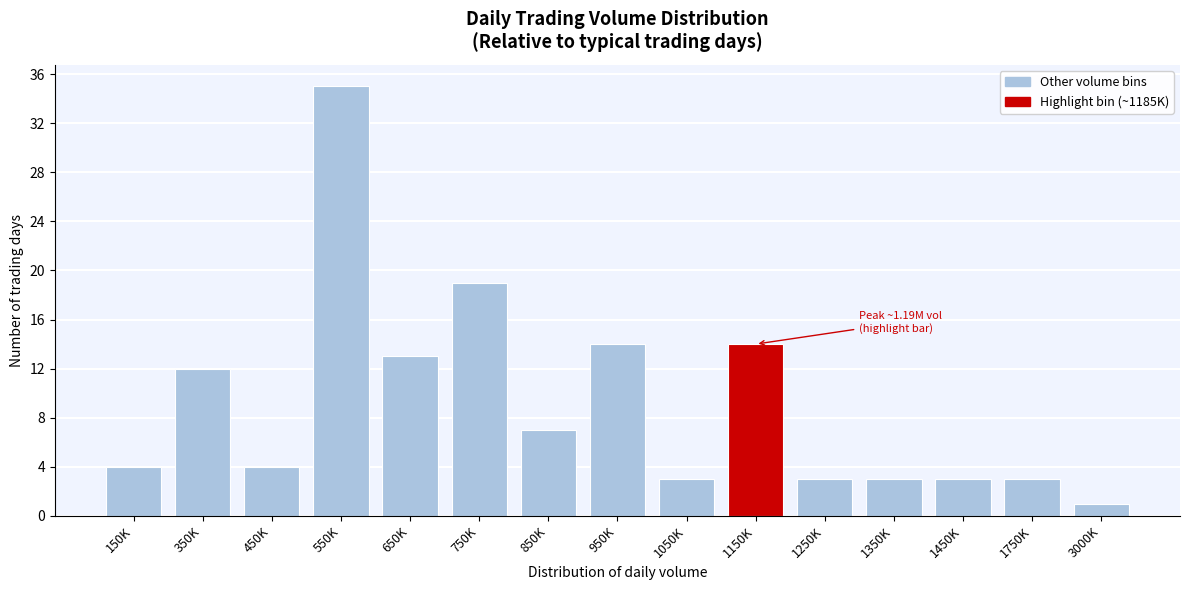

Reading left to right, extract all data points from this chart.

150K=4	350K=12	450K=4	550K=35	650K=13	750K=19	850K=7	950K=14	1050K=3	1150K=14	1250K=3	1350K=3	1450K=3	1750K=3	3000K=1